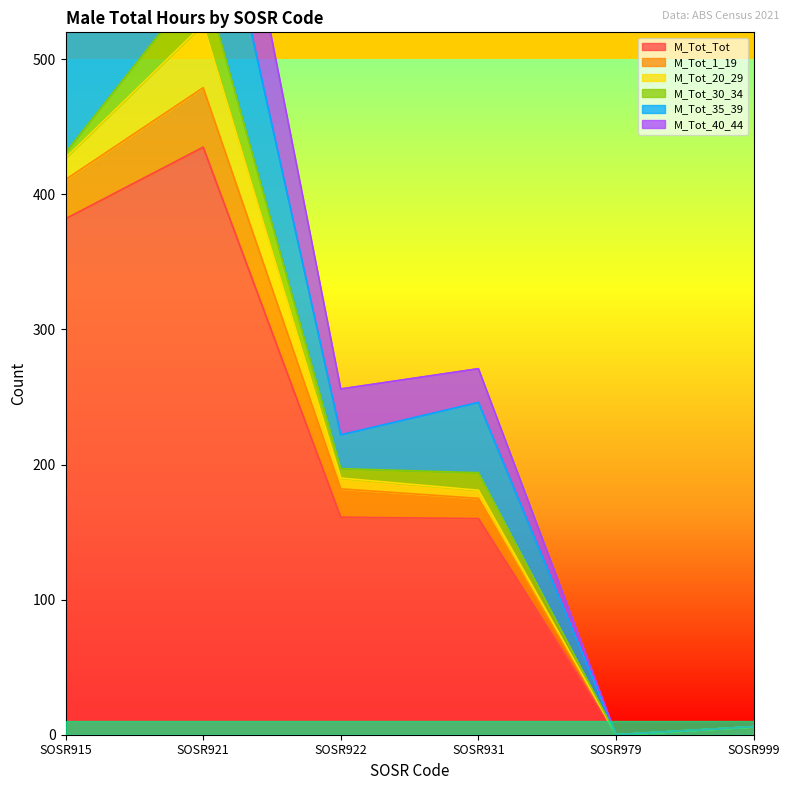

True or false: M_Tot_40_44 and M_Tot_35_39 intersect in this chart.

False